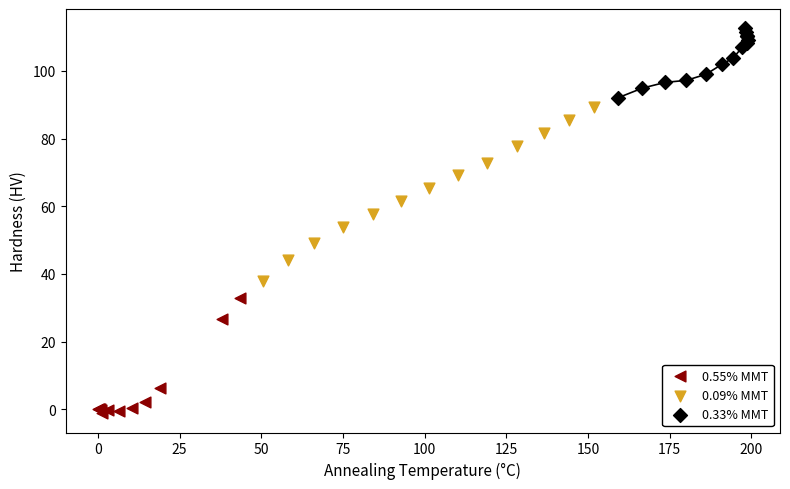

Which series contains the lowest Y value?

0.55% MMT